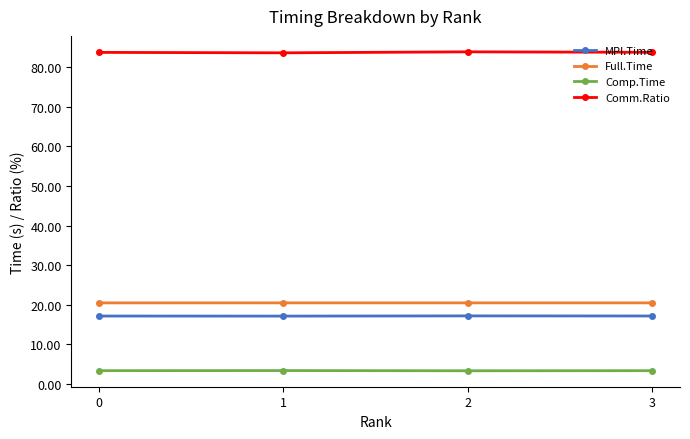

Count the number of data series in this chart.

4